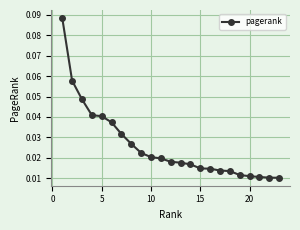

Count the values in the range 0 to 1.

23